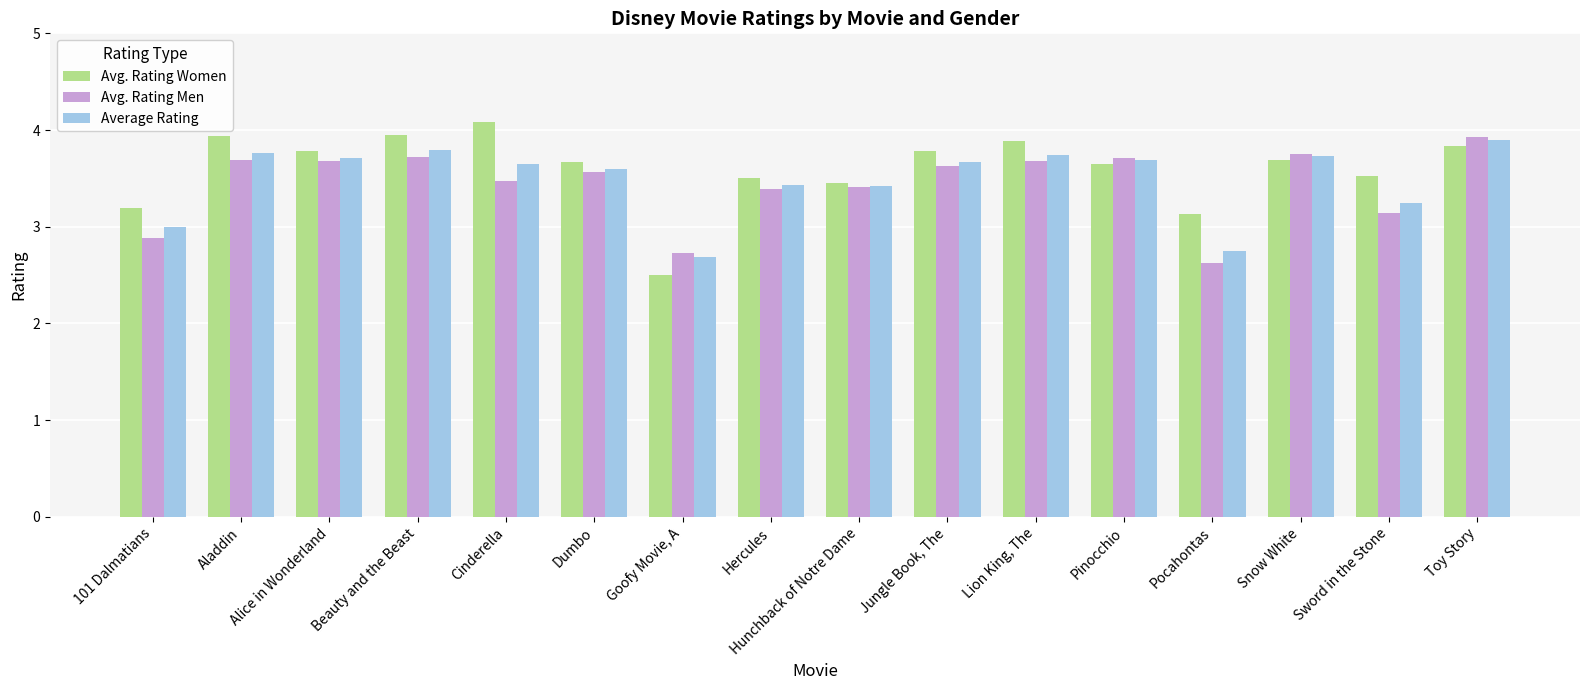

True or false: Average Rating has a value of 6.2 at Jungle Book, The.

False